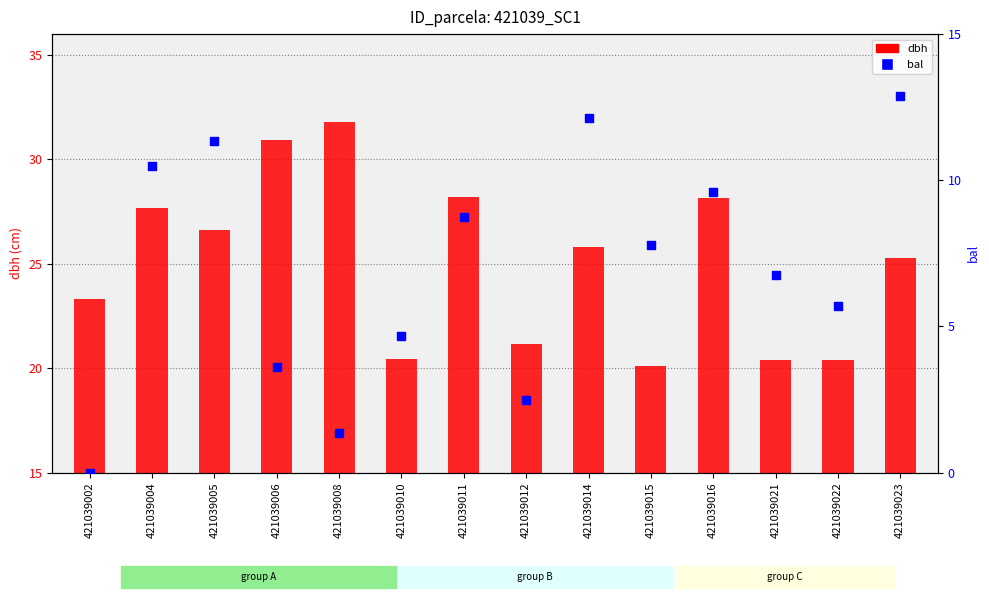

Is the value of dbh at 421039010 greater than the value of bal at 421039012?

Yes